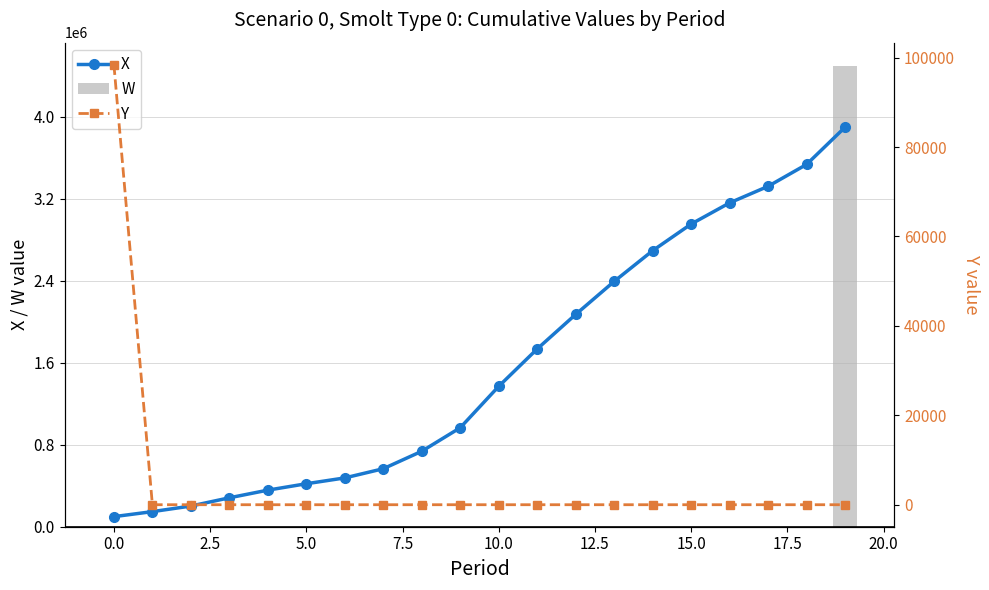

What is the sum of all W values?

4500651.2